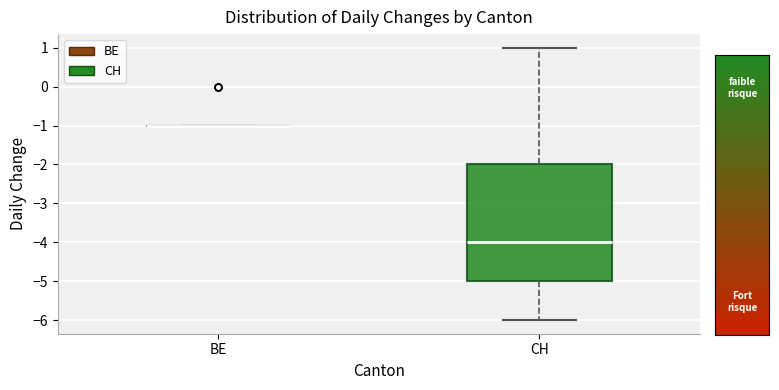

Reading left to right, transcribe this box plot: for each box, give where its median line is, the range the box spans, and where its two whiskers end, as read against the y-axis. The values are not printed on the chart, so give them approximately, as read against the axis.

BE: box collapsed to a line at -1, whiskers -1 to -1
CH: median -4, box -5 to -2, whiskers -6 to 1